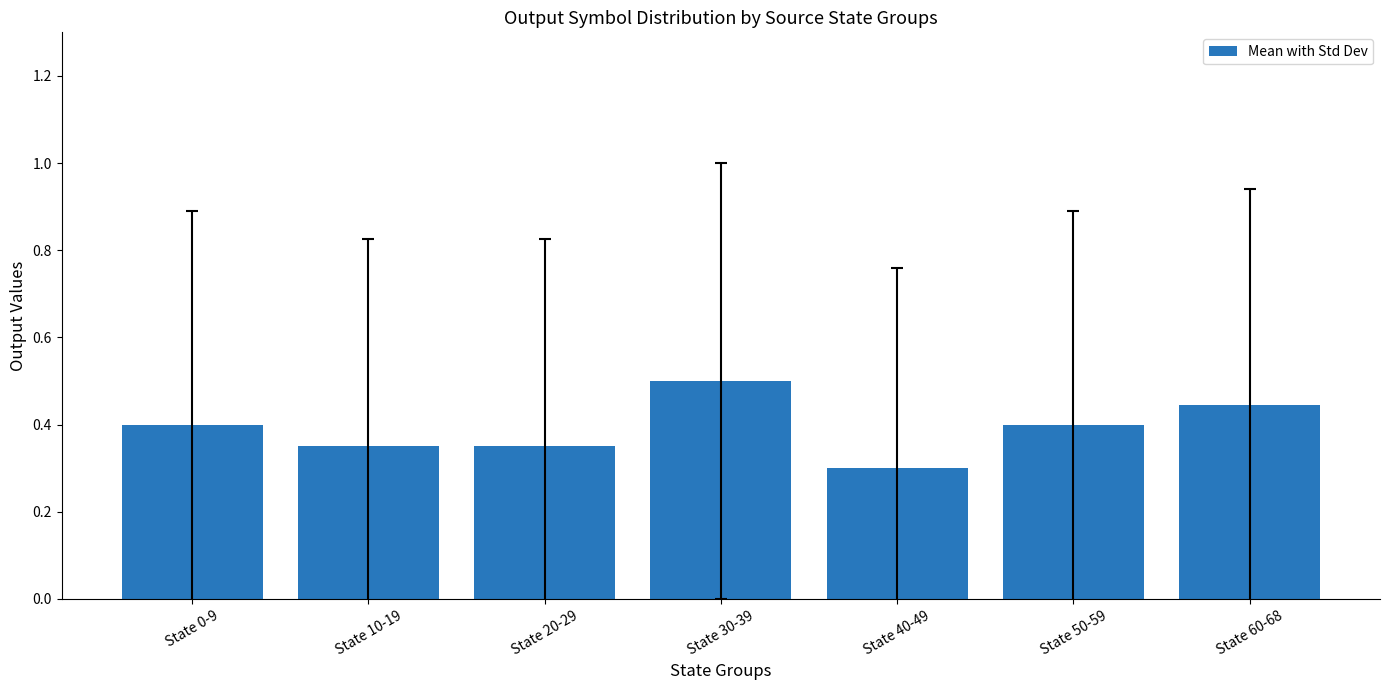

What is the difference between the second highest and minimum values?

0.1